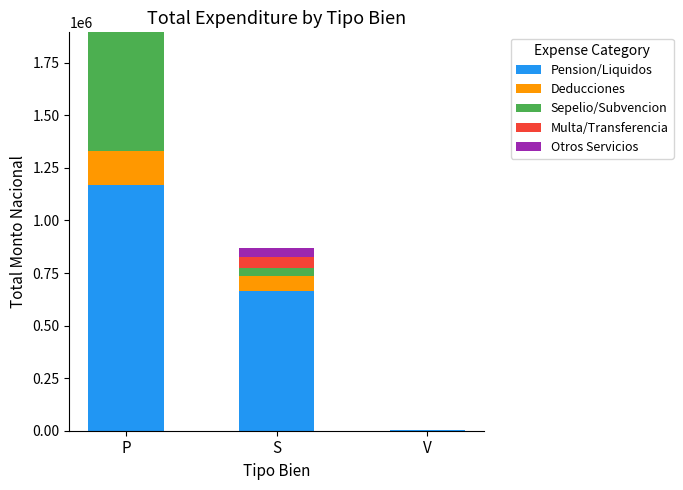

At which label is Pension/Liquidos closest to 586901?

S